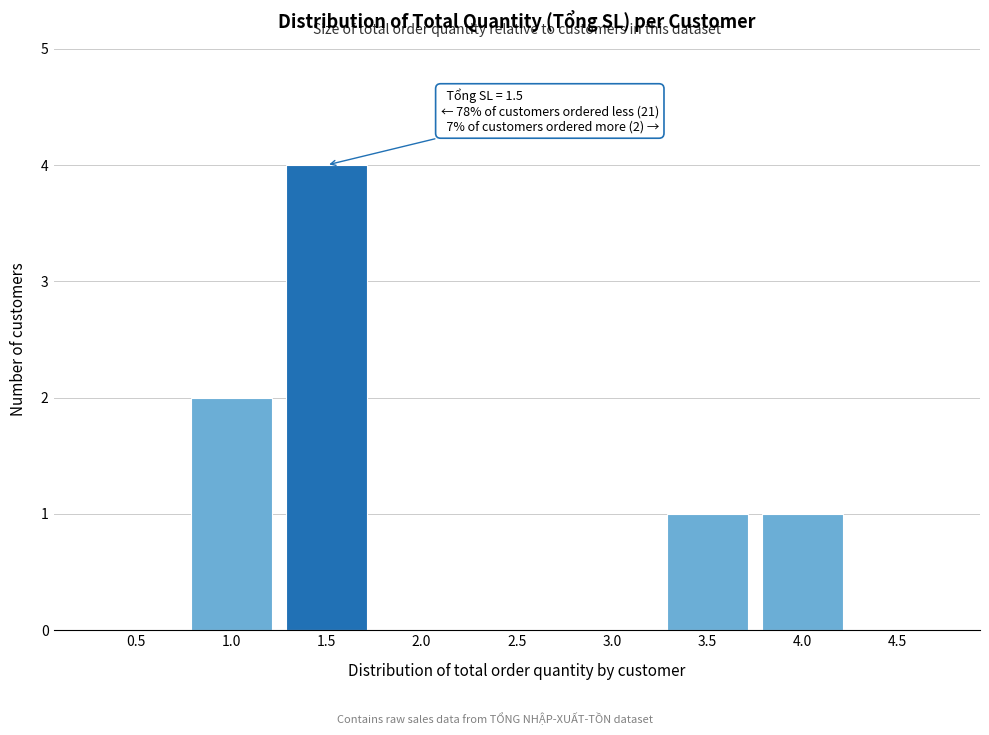

Reading right to left, list all the values displayed in this chart.

4.5=0	4.0=1	3.5=1	3.0=0	2.5=0	2.0=0	1.5=4	1.0=2	0.5=0